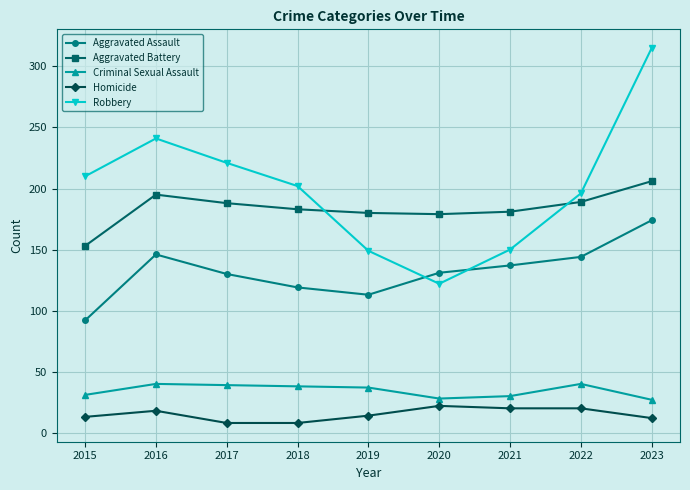

True or false: Robbery and Criminal Sexual Assault cross at least once.

False